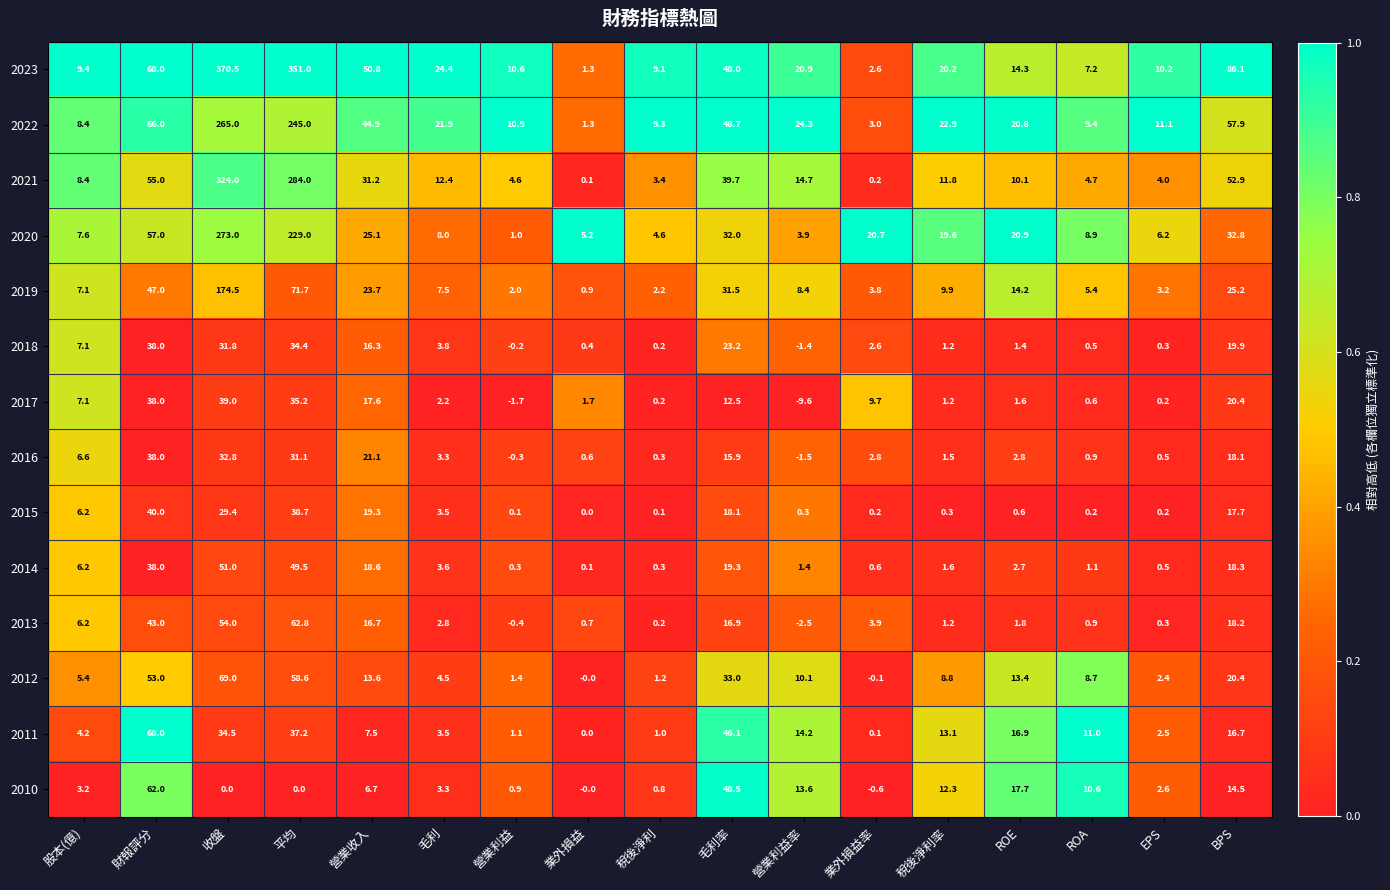

How many distinct data groups are displayed?

14